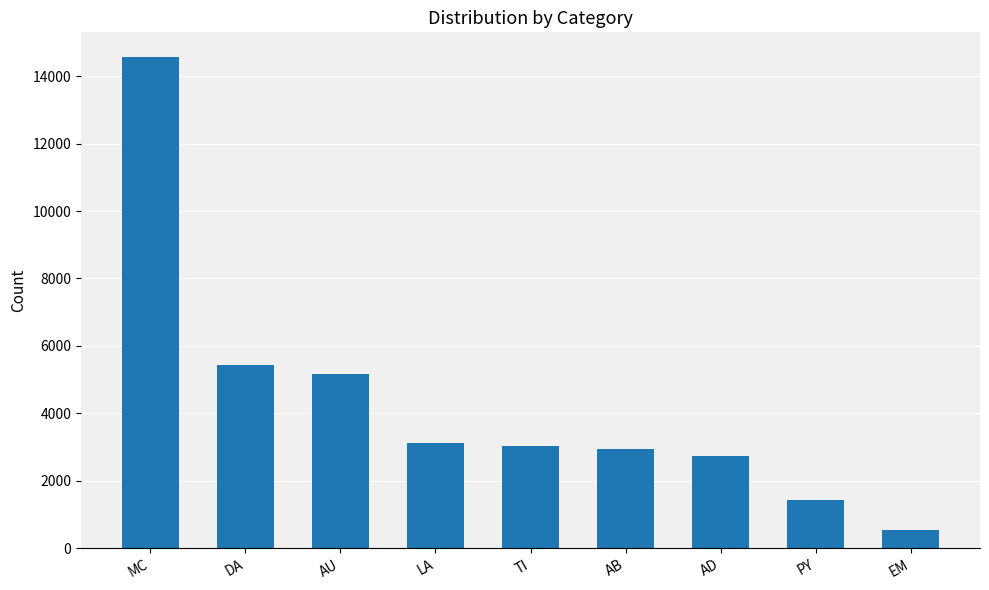

How many distinct data groups are displayed?

1